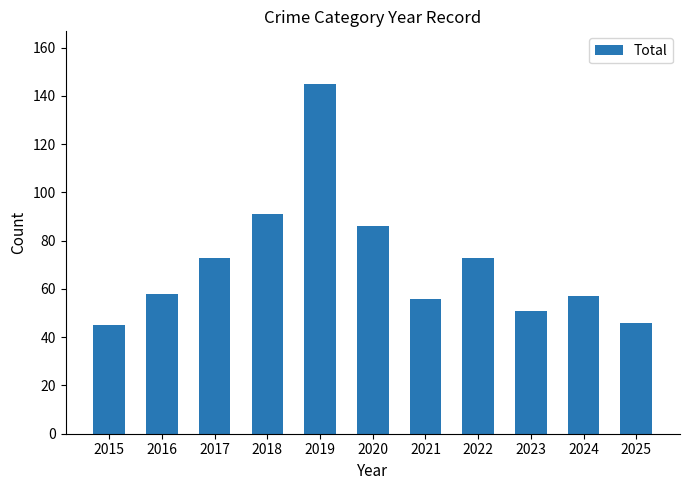

At which category does the chart reach its peak across all series?

2019